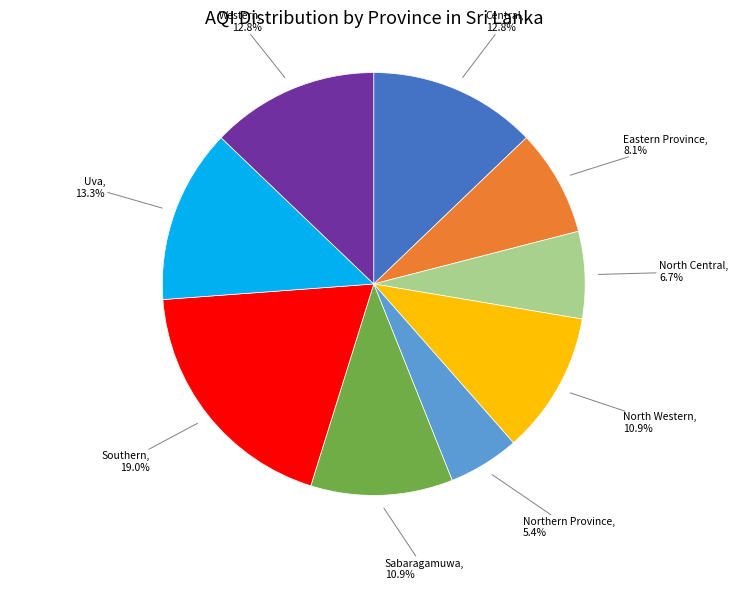

Does any single category account for the majority?

No